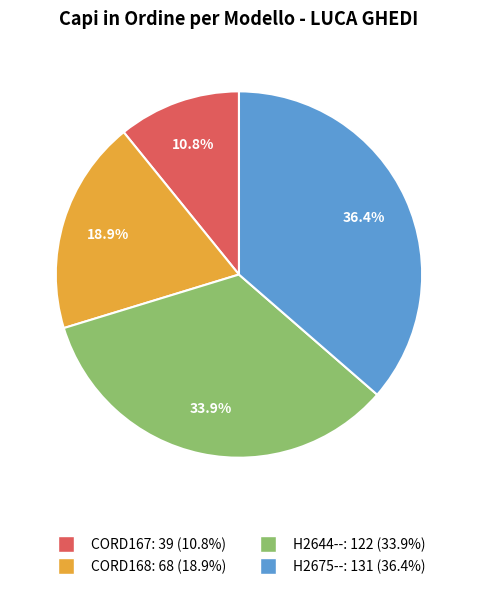

Is the sum of CORD168 and H2675-- greater than half?

Yes